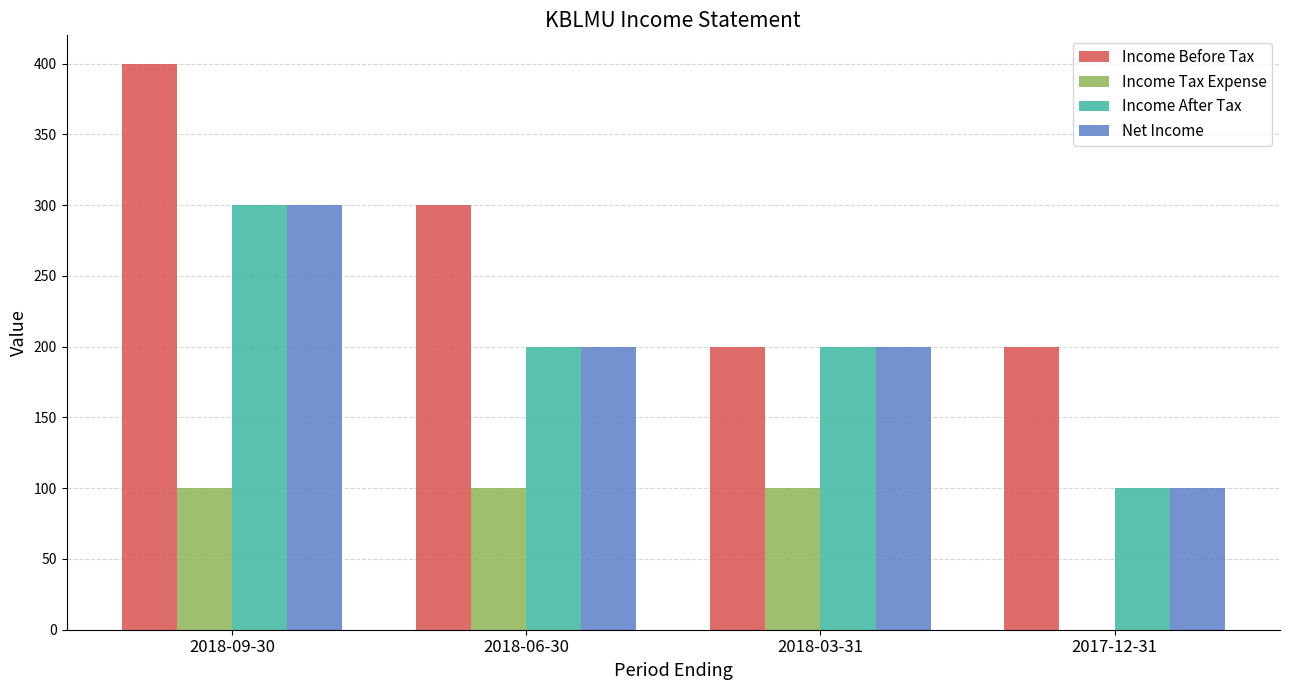

What is the sum of the Income After Tax values at 2017-12-31 and 2018-06-30?

300